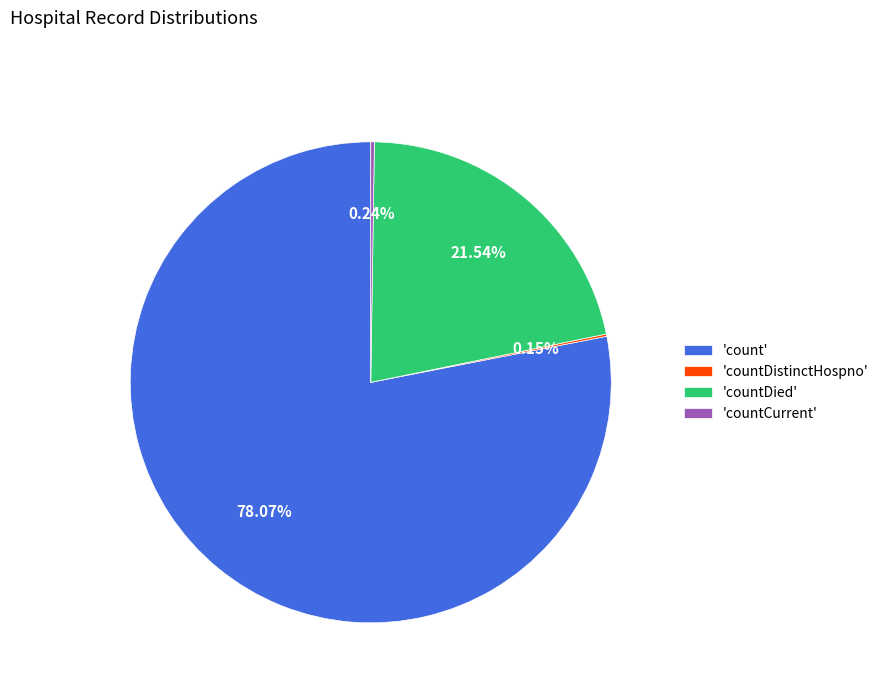

What is the largest slice in the pie chart?

'count'